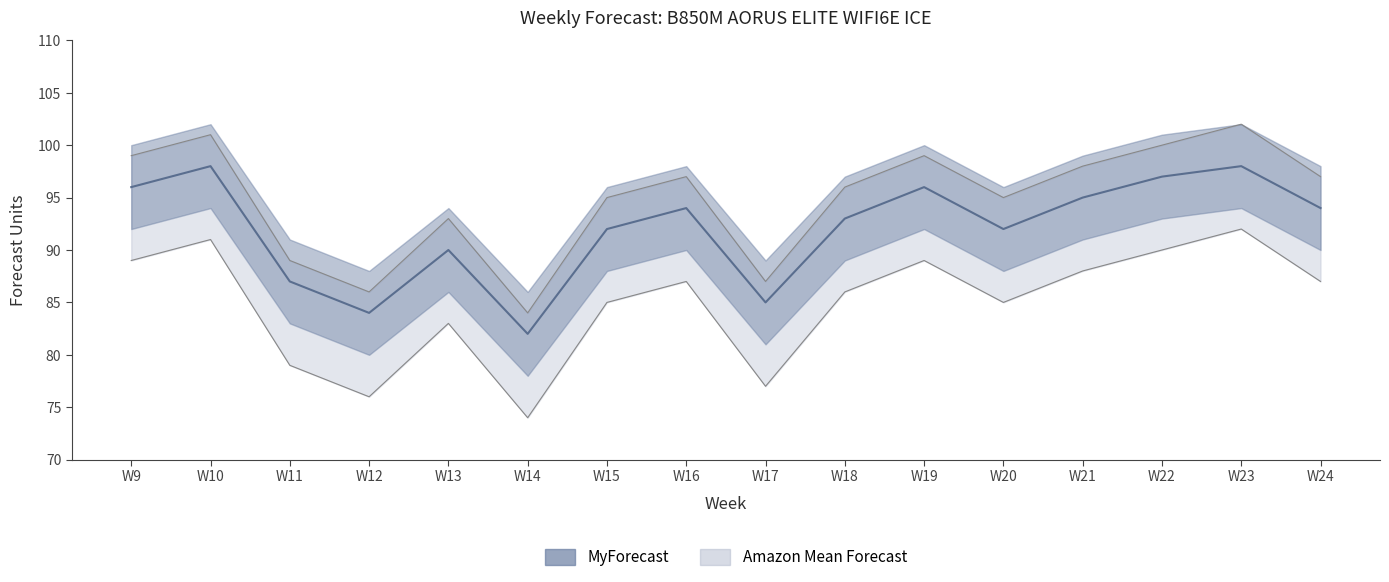

Rank the categories by MyForecast value from lowest to highest.

W14, W12, W17, W11, W13, W15, W20, W18, W16, W24, W21, W9, W19, W22, W10, W23